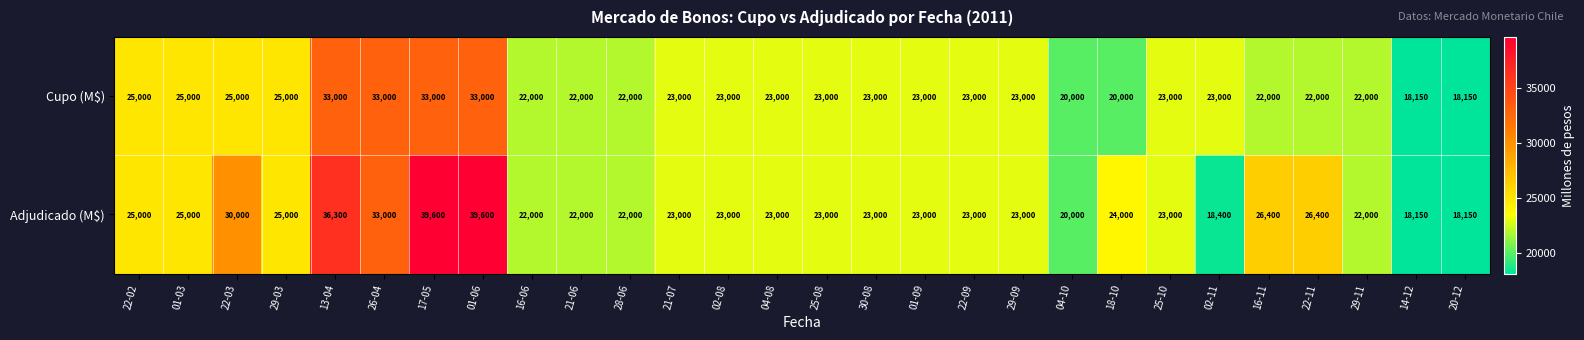

Which series has the largest total across all categories?

Adjudicado (M$)